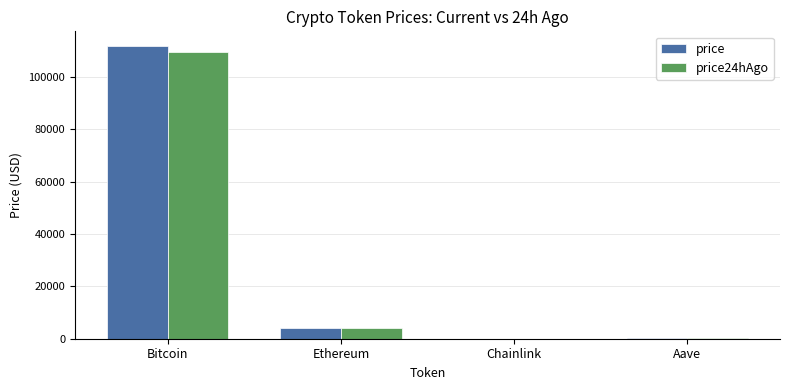

What is the approximate value of price at Aave?

274.4